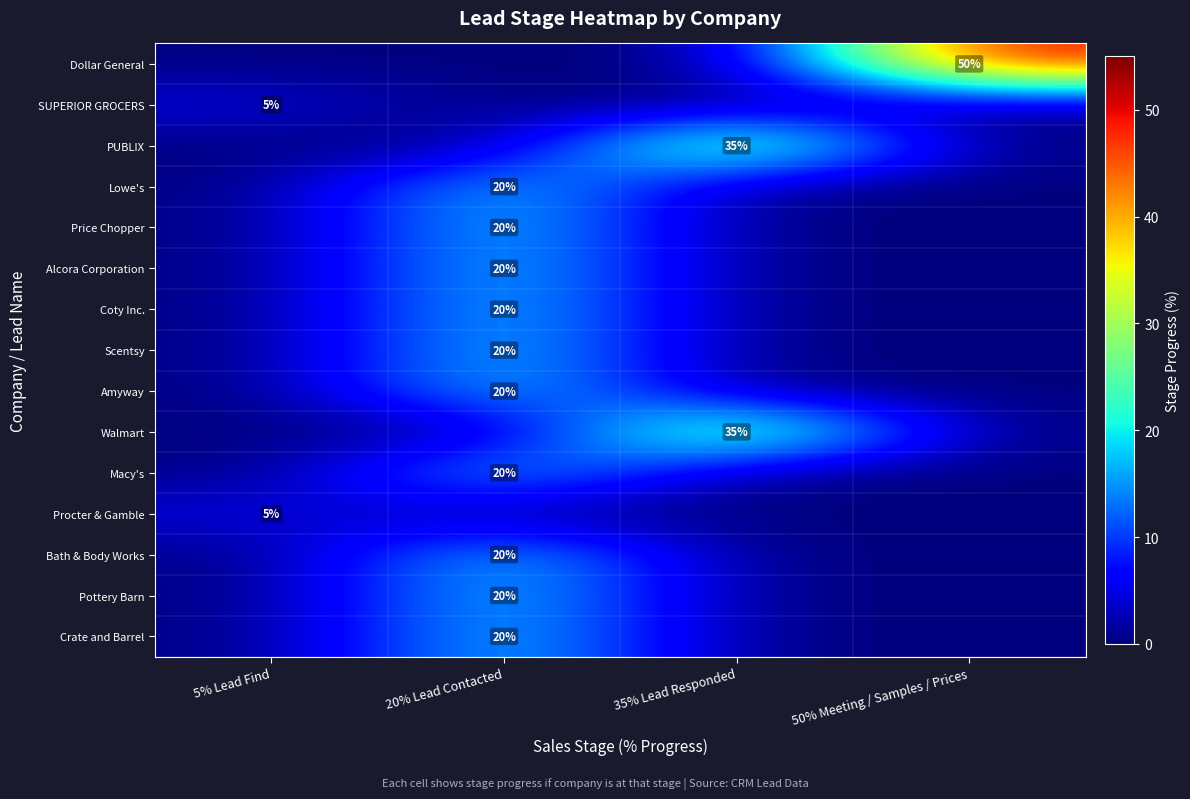

True or false: Walmart has a value of 53 at 35% Lead Responded.

False